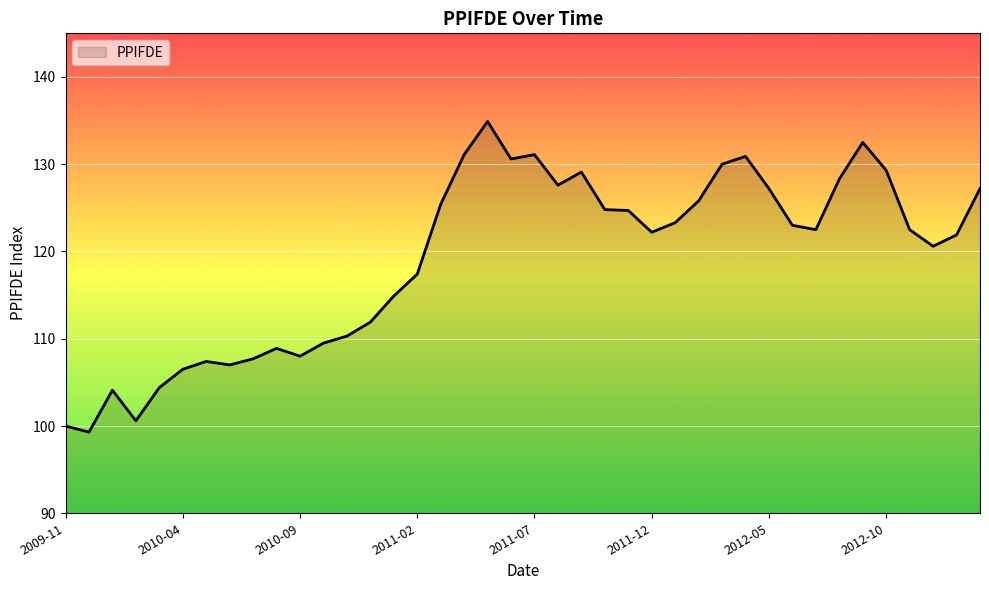

What is the smallest value displayed?

99.3